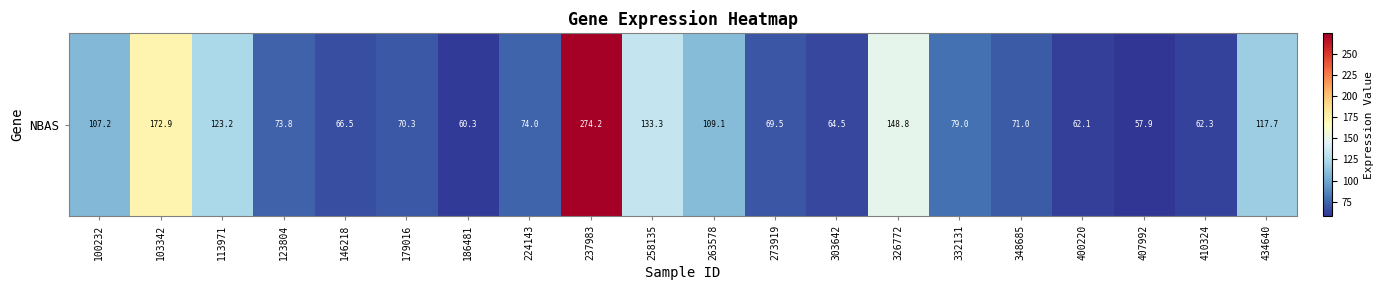

Which category has the lowest value across all series?

407992